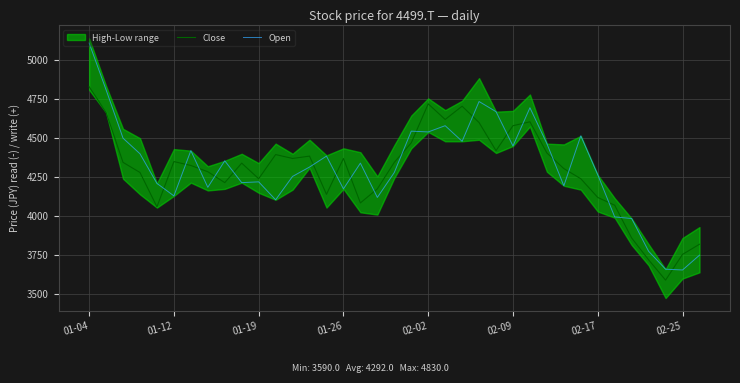

At how many categories does at least one series exceed 3724?

36